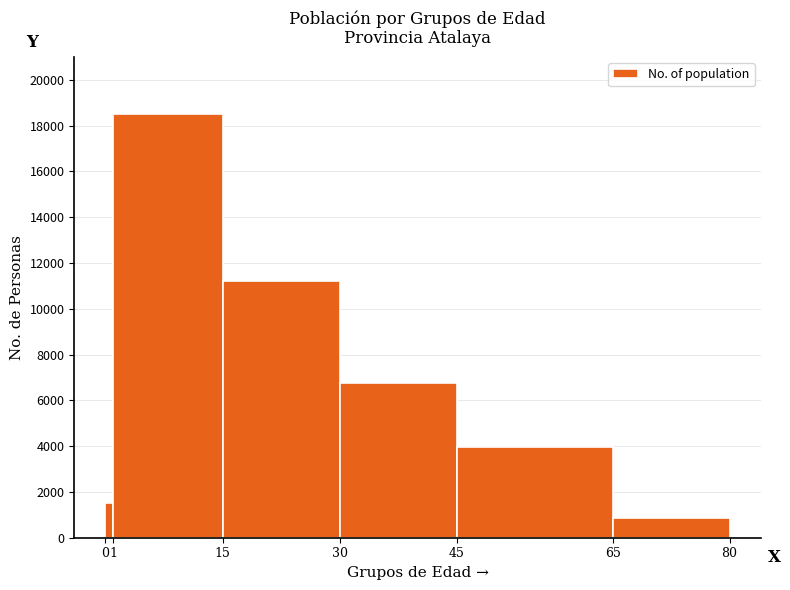

What is the height of the bar covering 65 to 80 on the x-axis? The values are not printed on the chart, so give them approximately, as read against the axis.

800